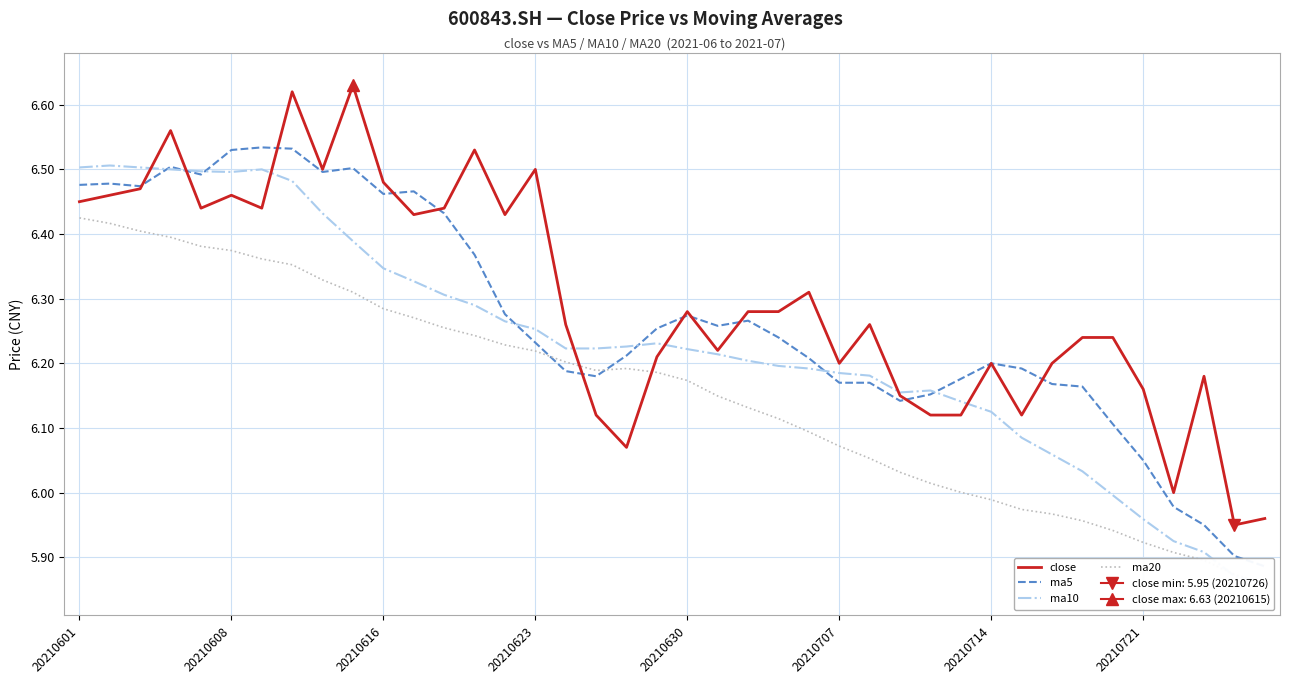

The value of close at 20210721 is 10.4. True or false?

False